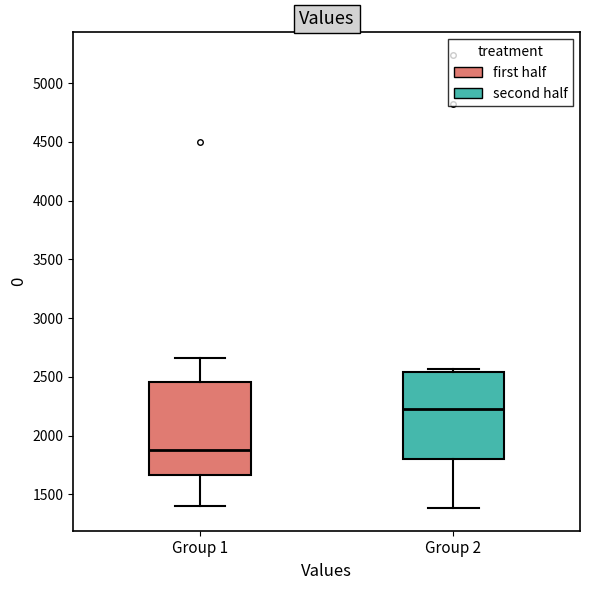

Reading left to right, read every box against the y-axis: the position of its median line, the range the box covers, and the ends of its whiskers. The values are not printed on the chart, so give them approximately, as read against the axis.

Group 1: median 1850, box 1650 to 2450, whiskers 1400 to 2650
Group 2: median 2250, box 1800 to 2550, whiskers 1400 to 2550 (just above the box's upper edge)